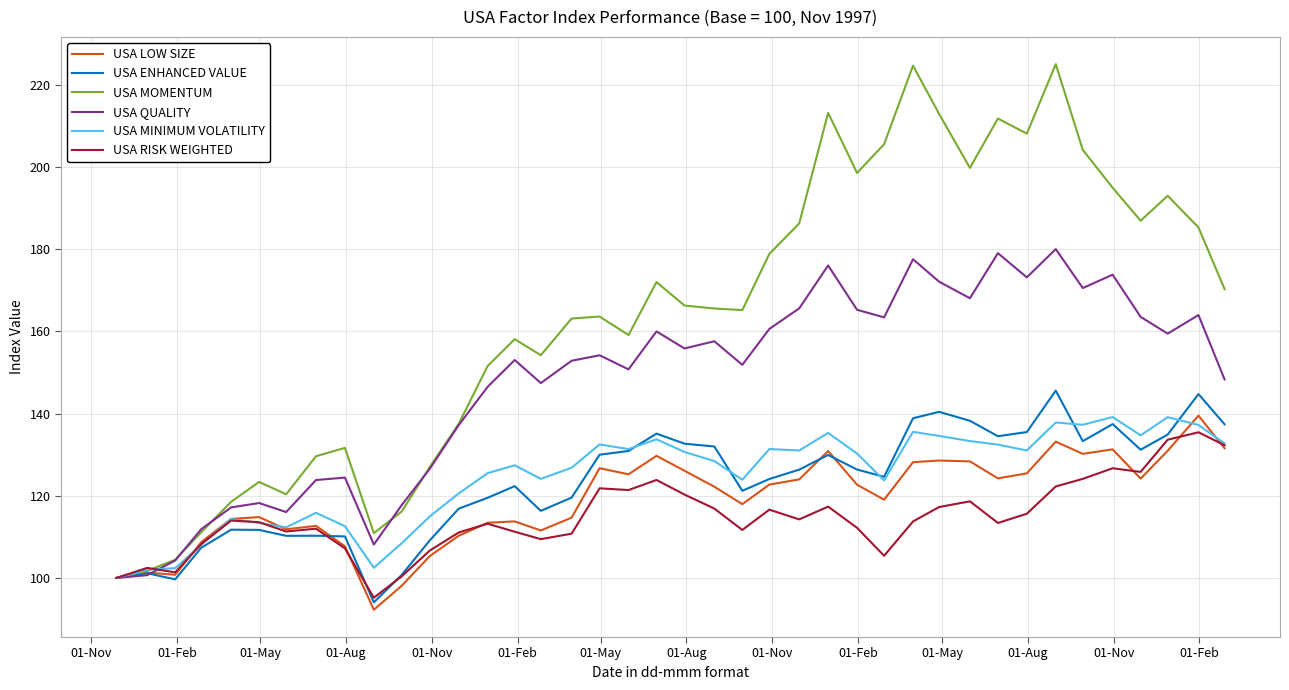

What is the difference between the maximum and second lowest values in the USA RISK WEIGHTED series?

35.4